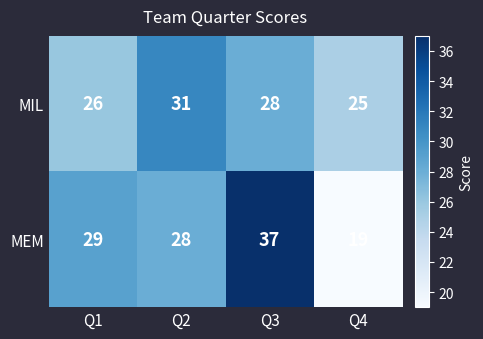

What is the total value across all series at Q2?

59